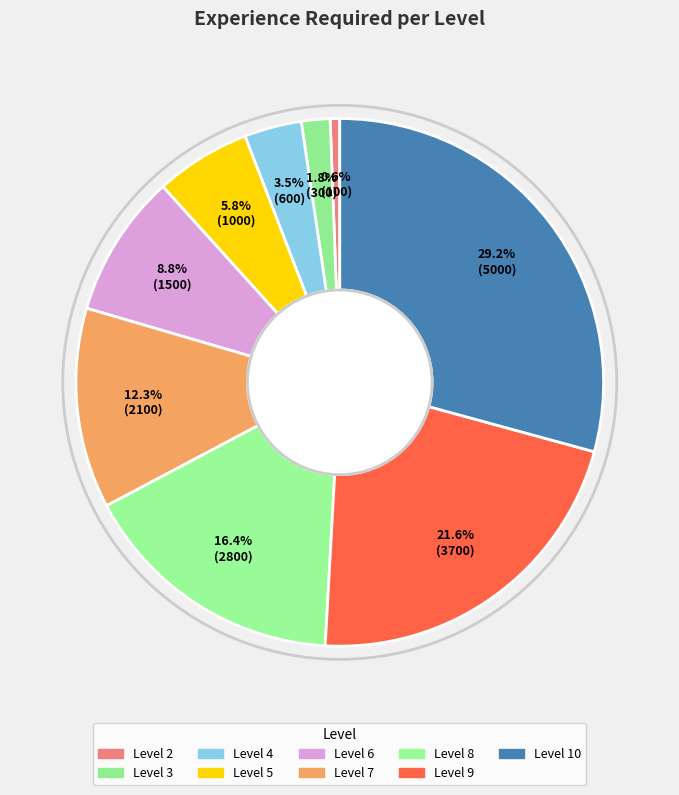

How many slices are in this pie chart?

9